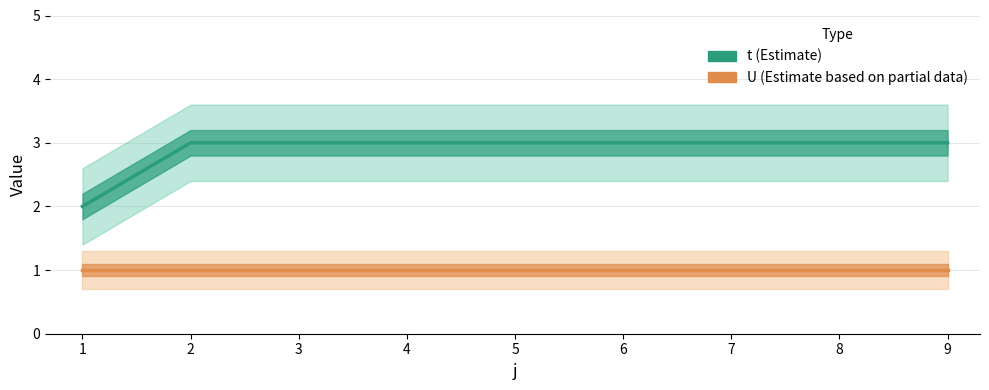

True or false: U and t cross at least once.

False